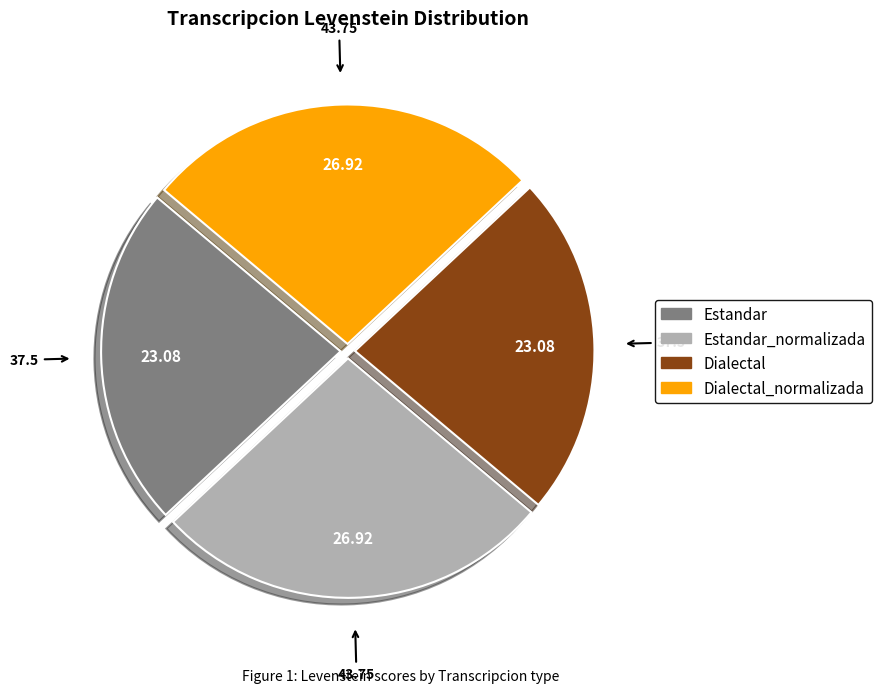

Count the number of slices in the pie.

4